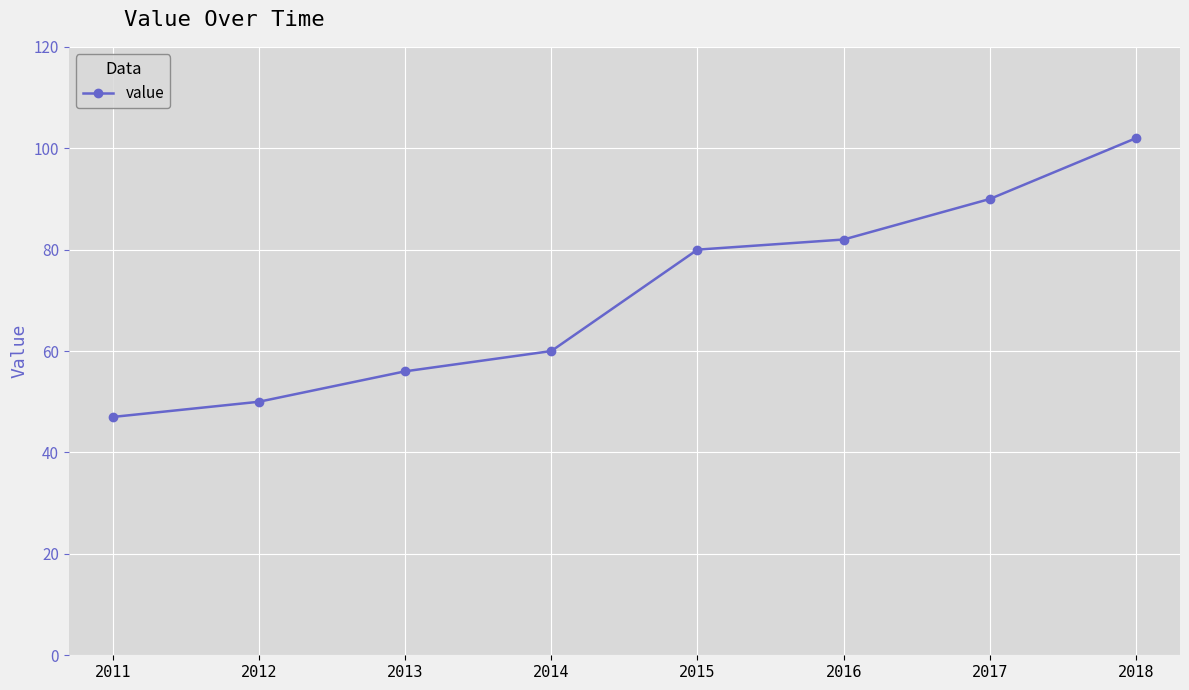

Which has a higher value, 2015 or 2017?

2017